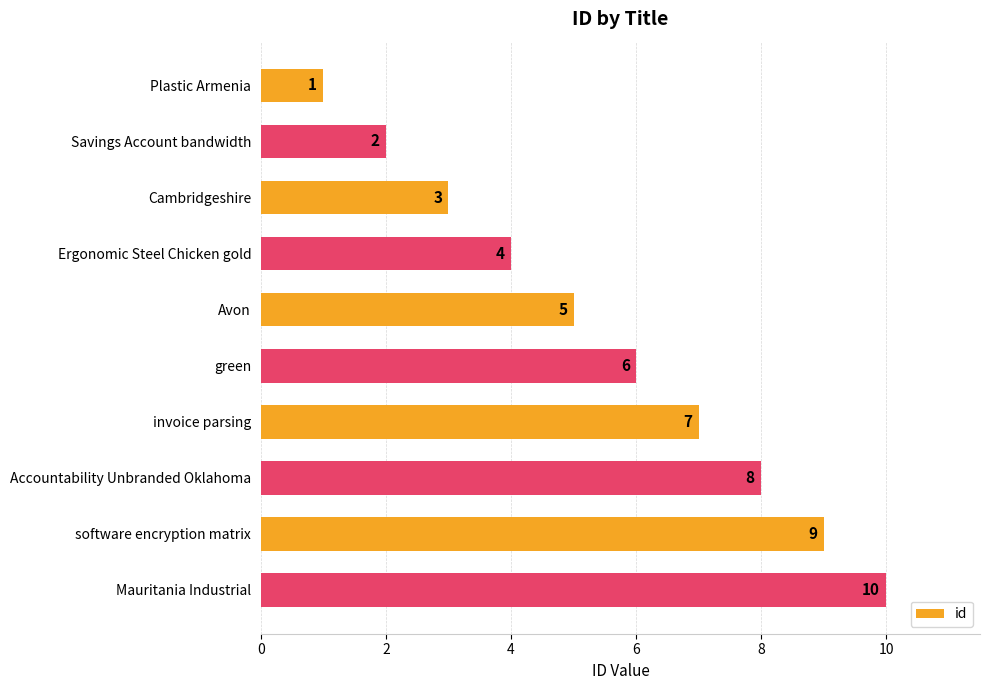

How many values are below 6?

5